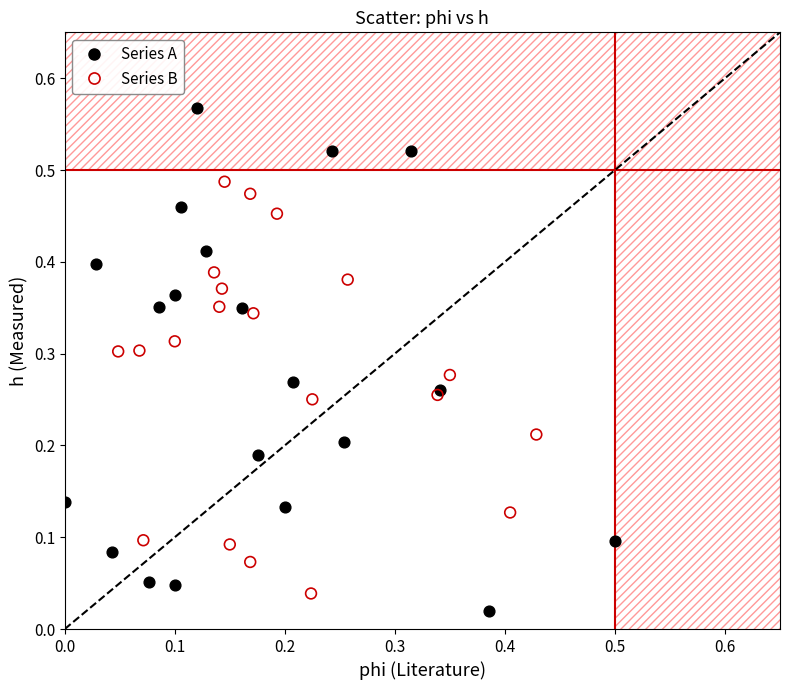

Which series contains the highest Y value?

Series A